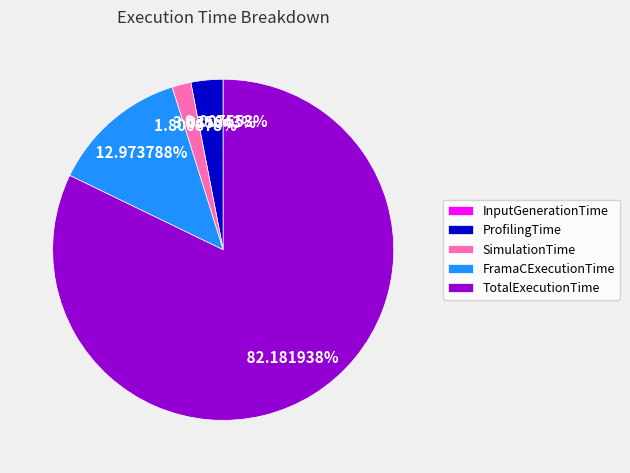

What is the largest slice in the pie chart?

TotalExecutionTime